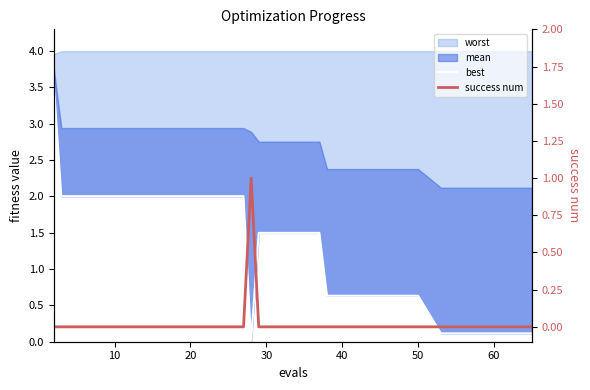

The success num series shows 0.7 at 18. True or false?

False